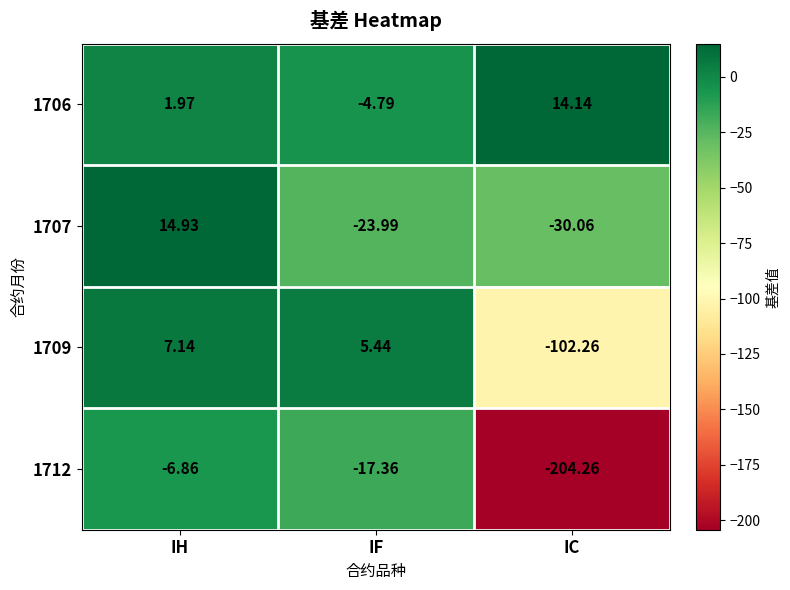

Which label corresponds to the largest value in the chart?

IH